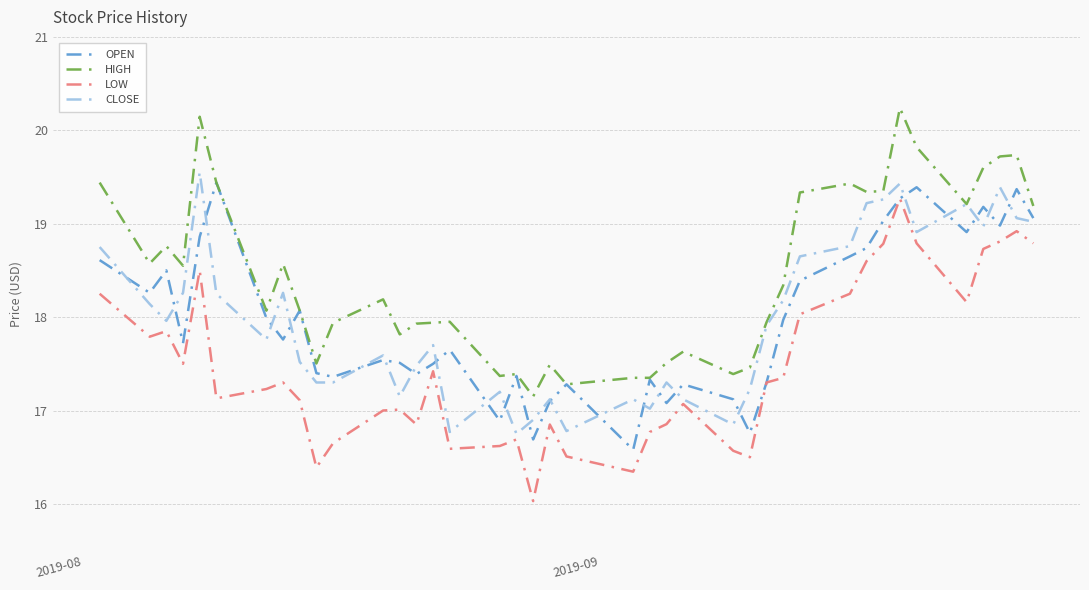

What is the minimum value shown in the chart?

16.0